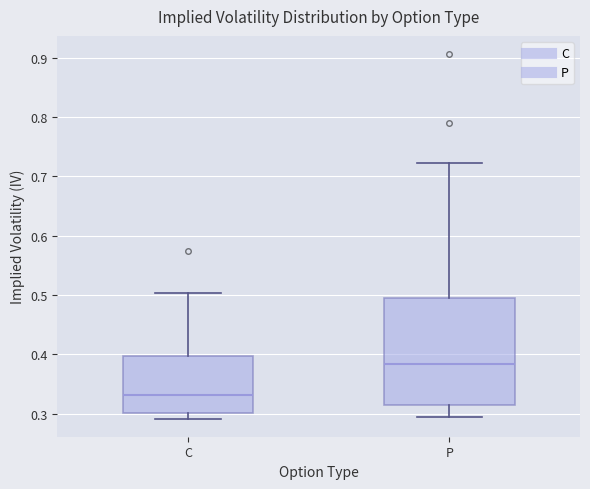

Which box is the tallest, from its lower edge to its upper edge?

P